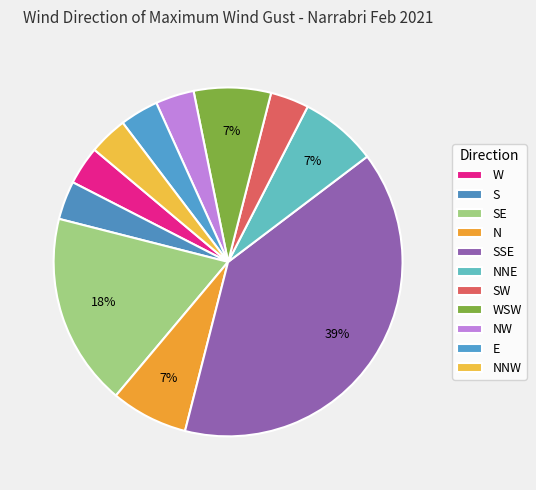

Approximately how many times larger is the value at NNW compared to SW?

1.0